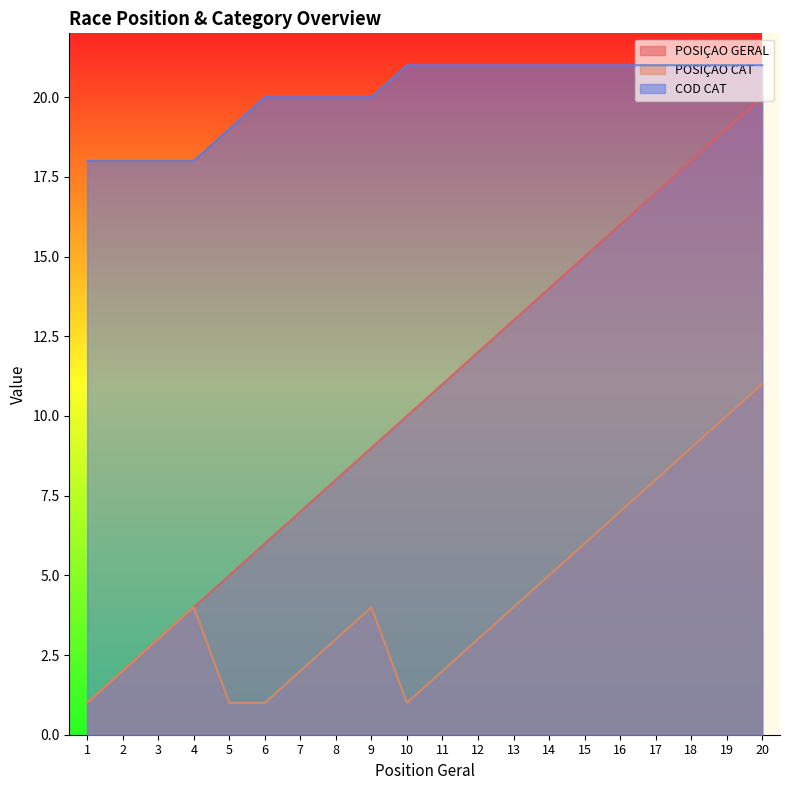

At 11, list the series in order from largest to smallest.

COD CAT, POSIÇAO GERAL, POSIÇAO CAT